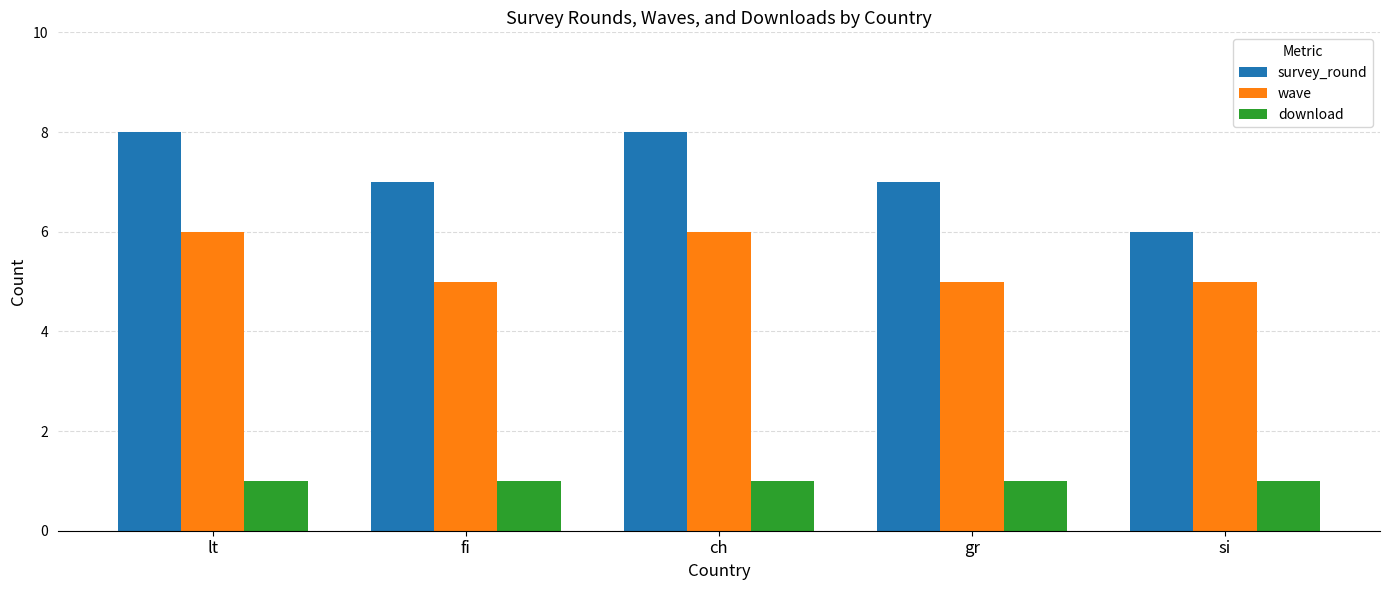

List the series in order of their peak value, lowest first.

download, wave, survey_round